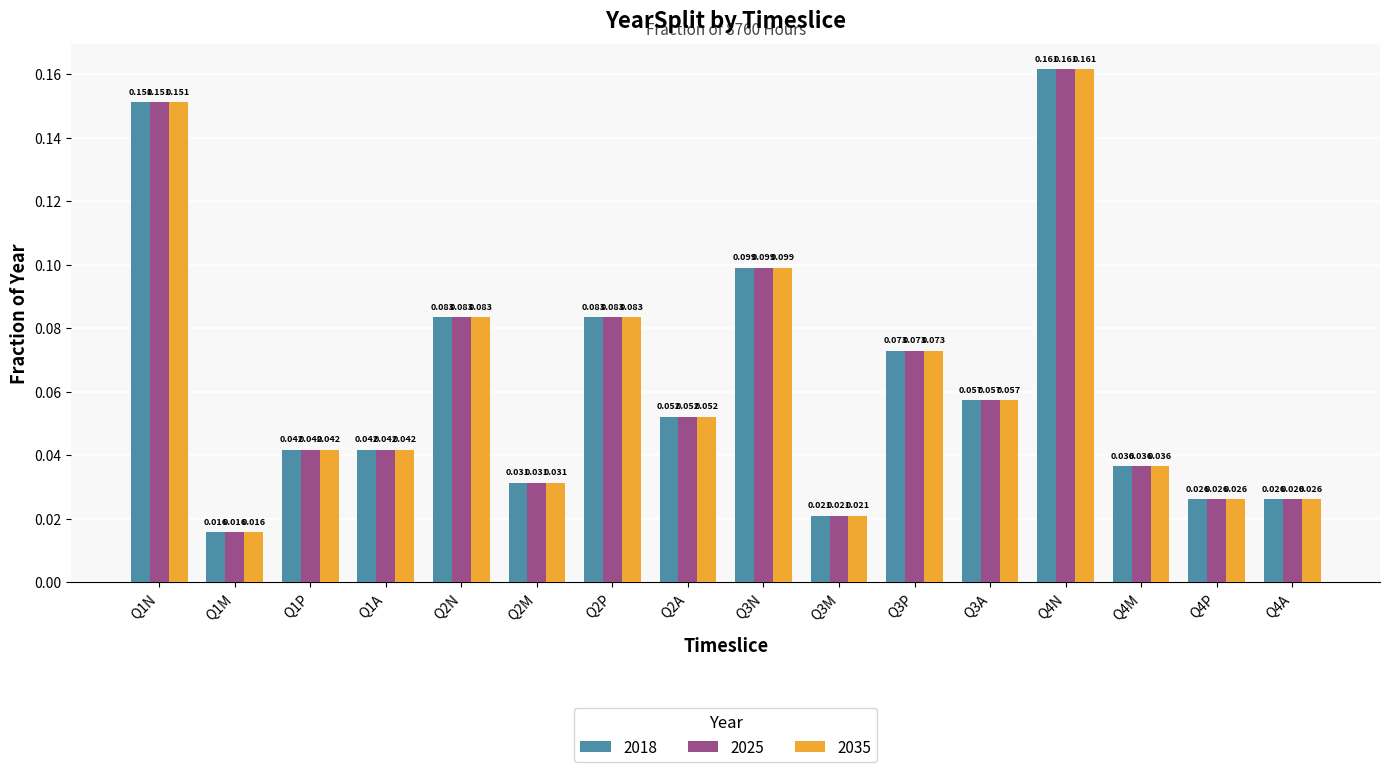

Is the value of 2018 at Q2M greater than the value of 2025 at Q2A?

No